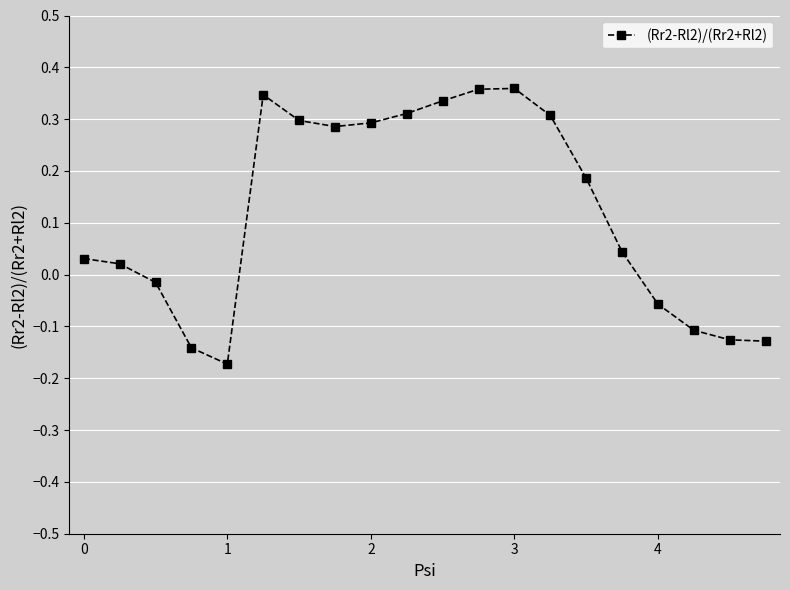

True or false: there are more than 0 points higher than both neighbors.

True